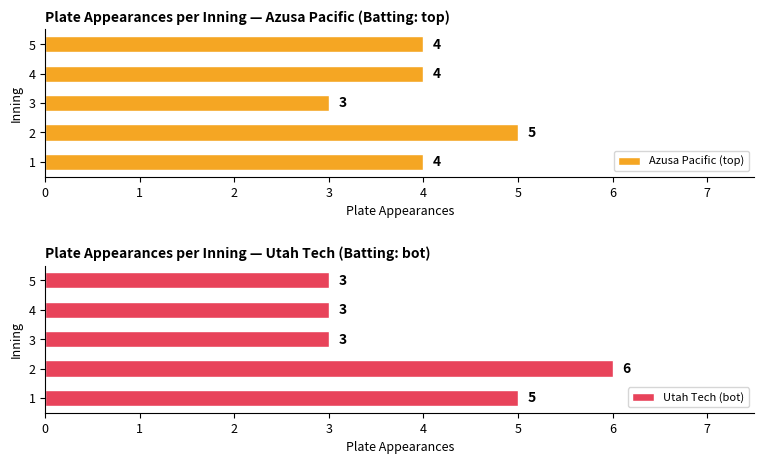

The Azusa Pacific (top) series shows 4 at 1. True or false?

True